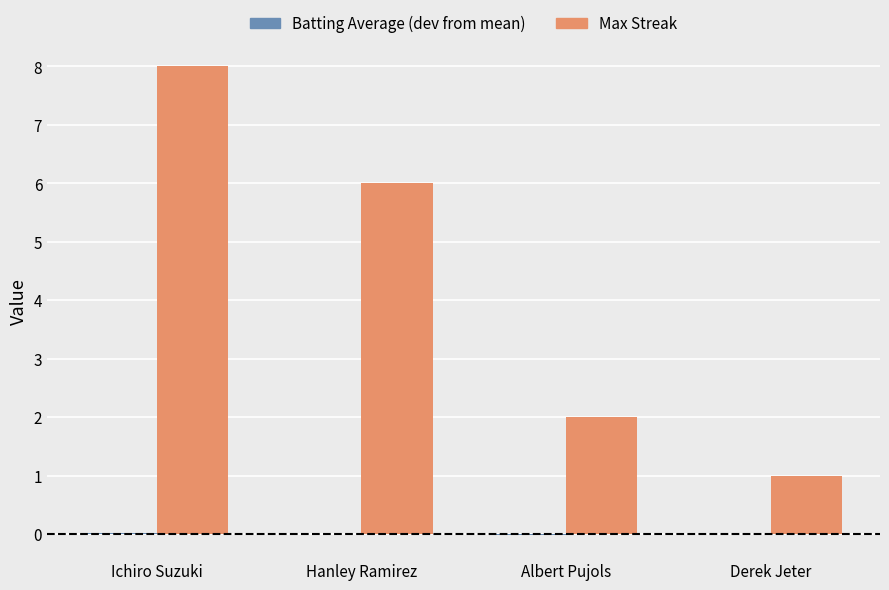

At which category is the sum across all series the highest?

Ichiro Suzuki